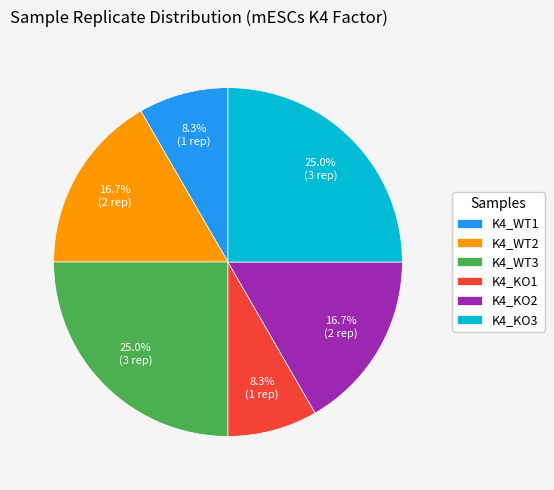

The K4_KO1 slice represents 20% of the pie. True or false?

False